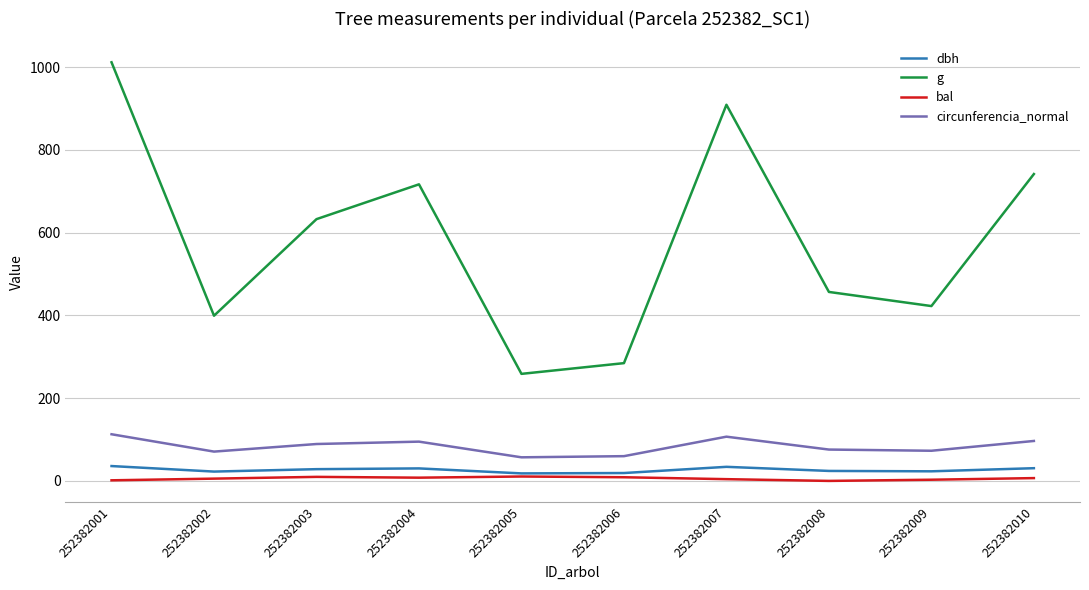

True or false: dbh and circunferencia_normal cross at least once.

False